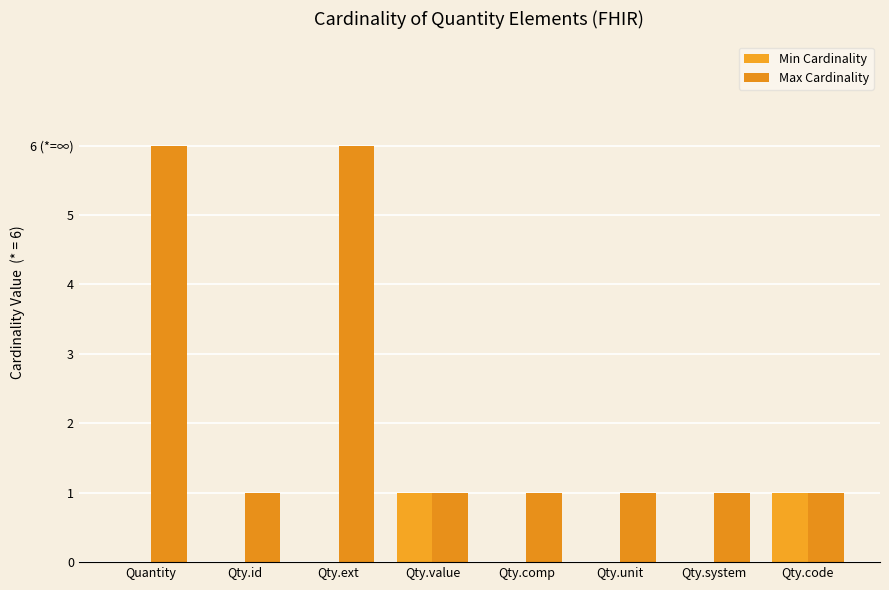

What is the total value across all series at Qty.value?

2